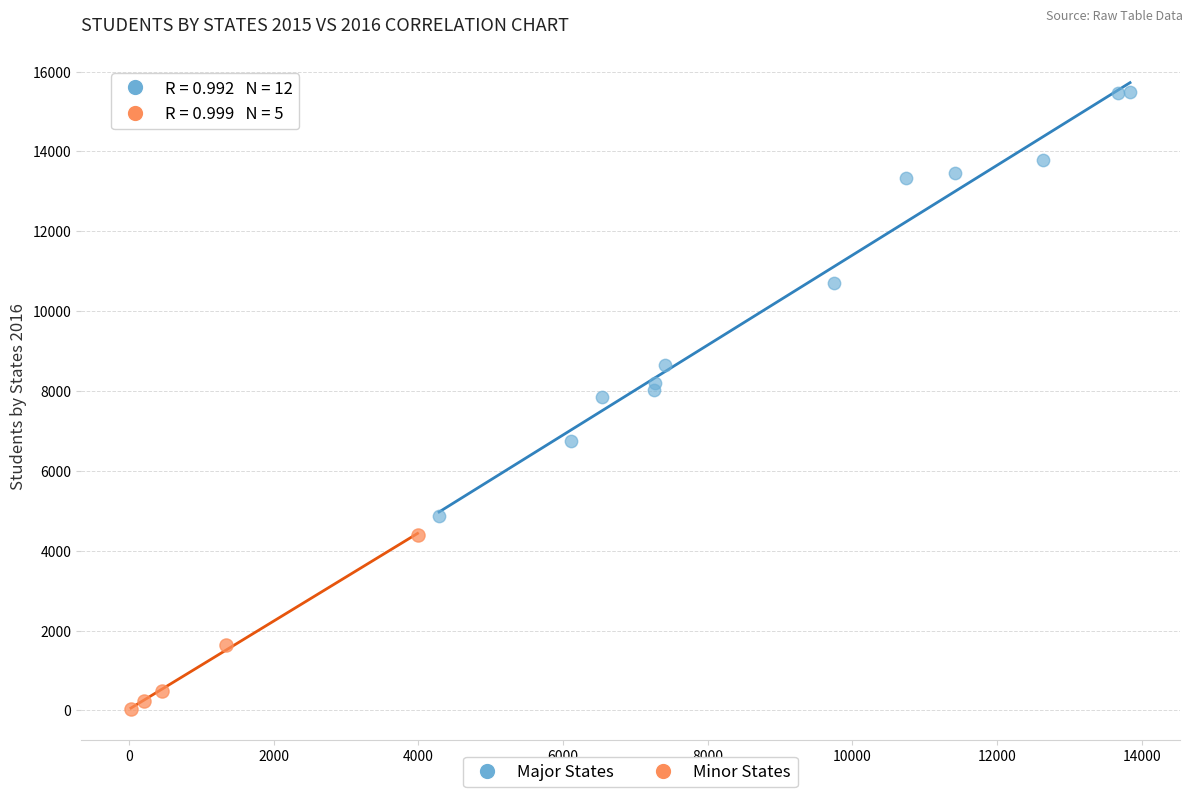

Which series contains the lowest Y value?

Minor States